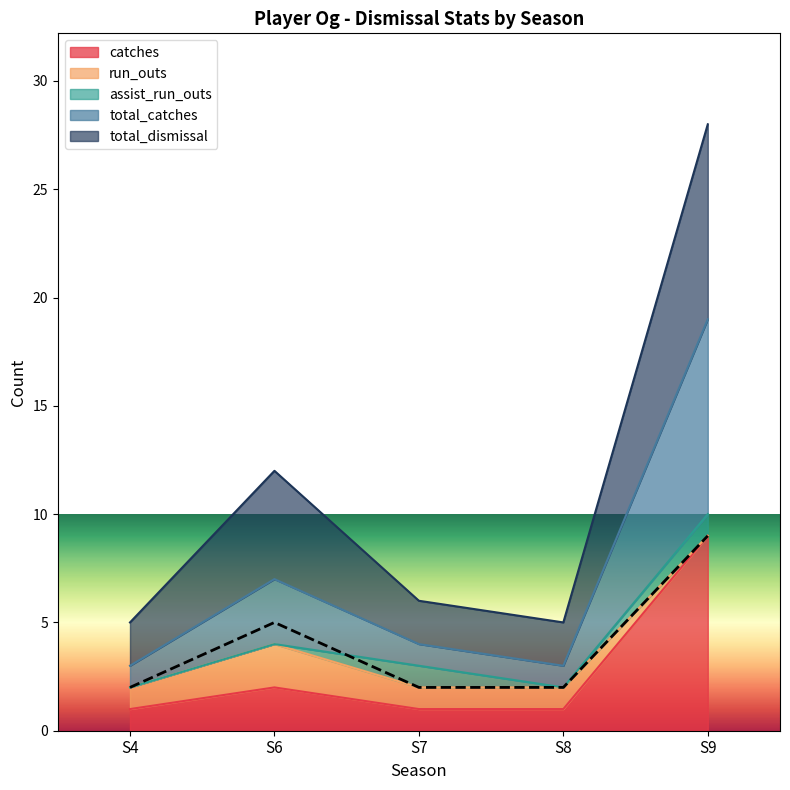

What is the difference between the highest and lowest values at S4?

1